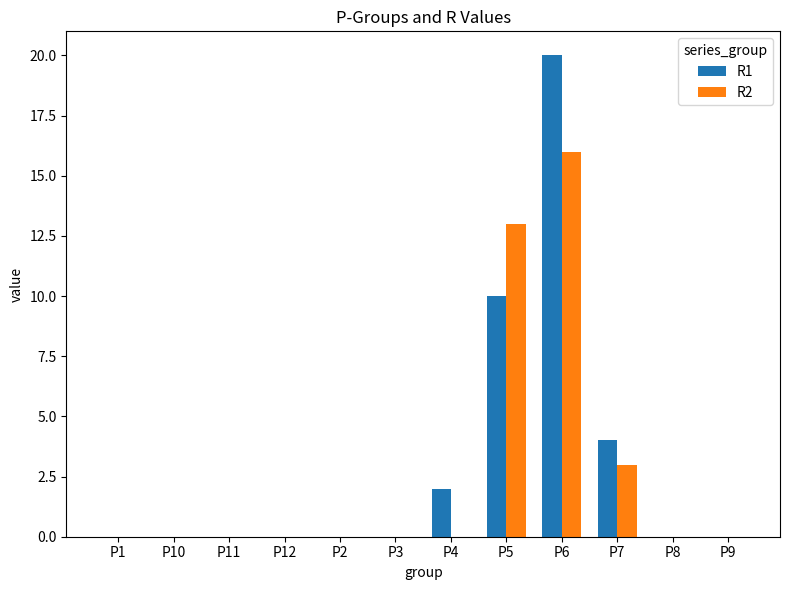

Count the R1 values in the range 0 to 4.

10